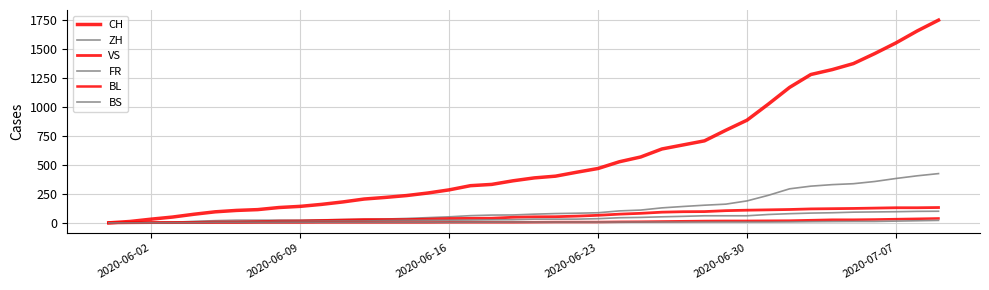

True or false: BL has more than 1 points higher than both neighbors.

False